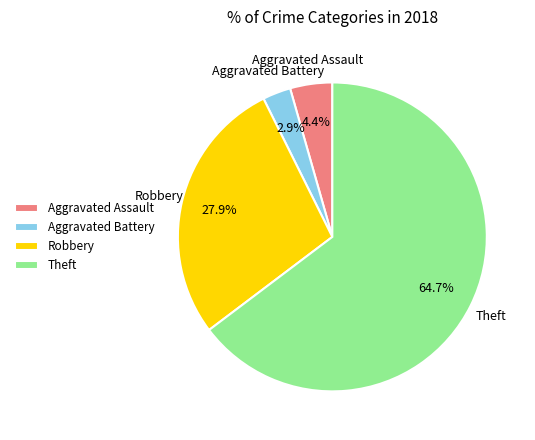

To the nearest percent, what is the difference between the largest and smallest slice percentages?

62%